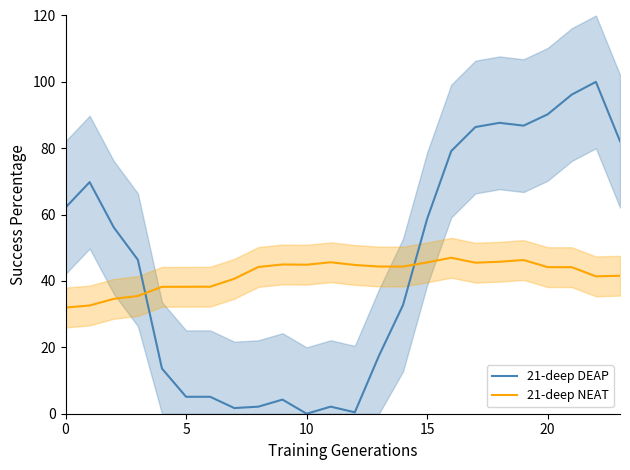

True or false: 21-deep NEAT and 21-deep DEAP intersect in this chart.

True